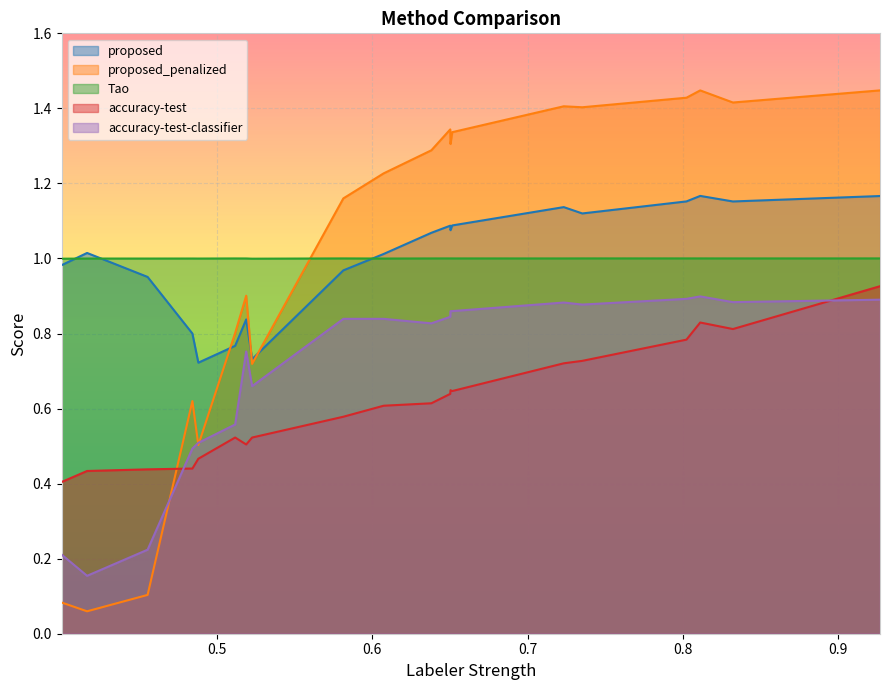

Which series has the largest range (max minus min)?

proposed_penalized